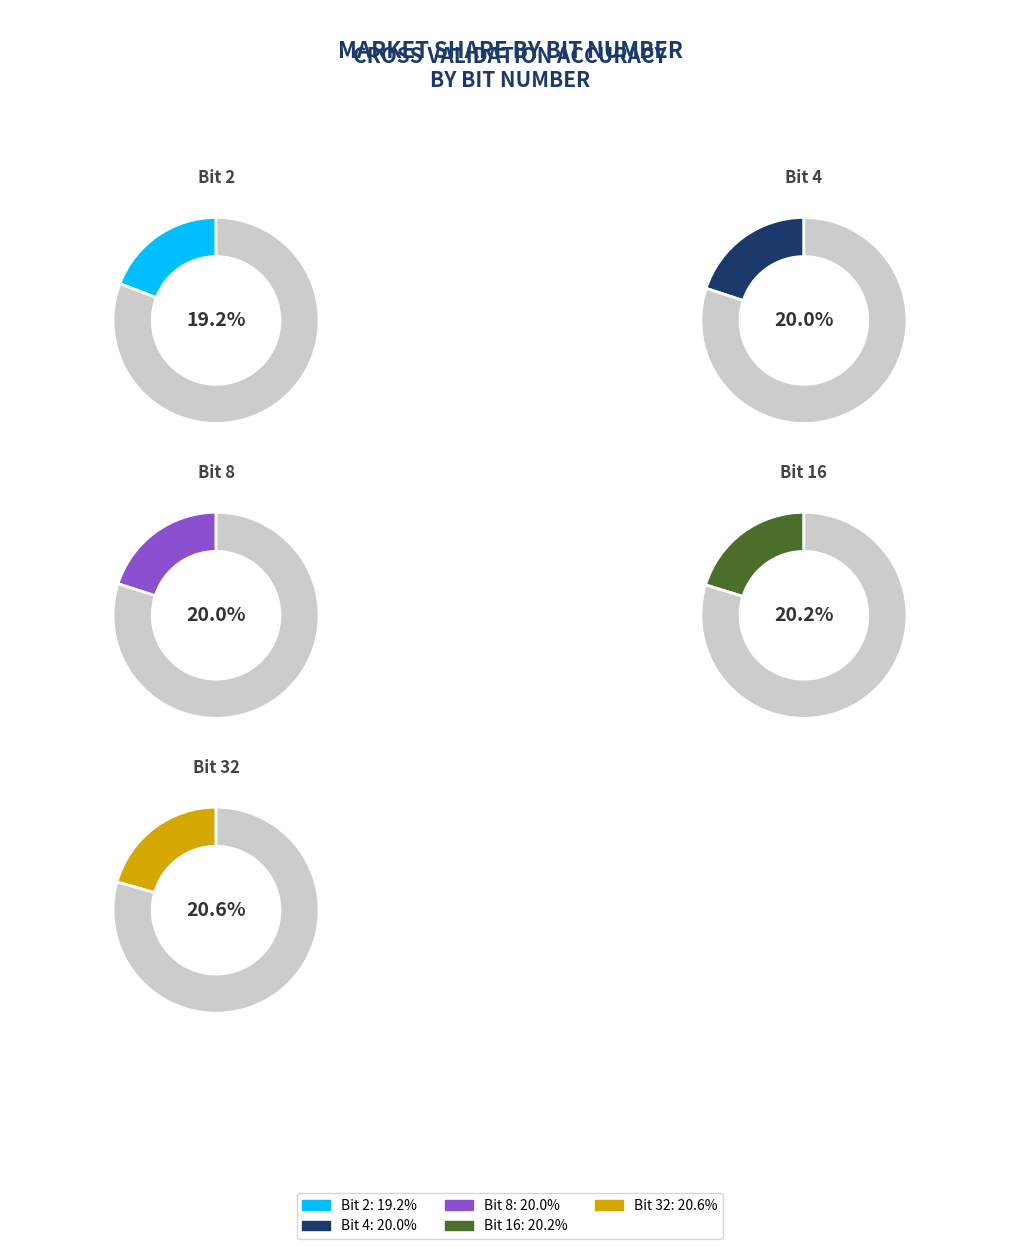

The 16 slice represents 20% of the pie. True or false?

True